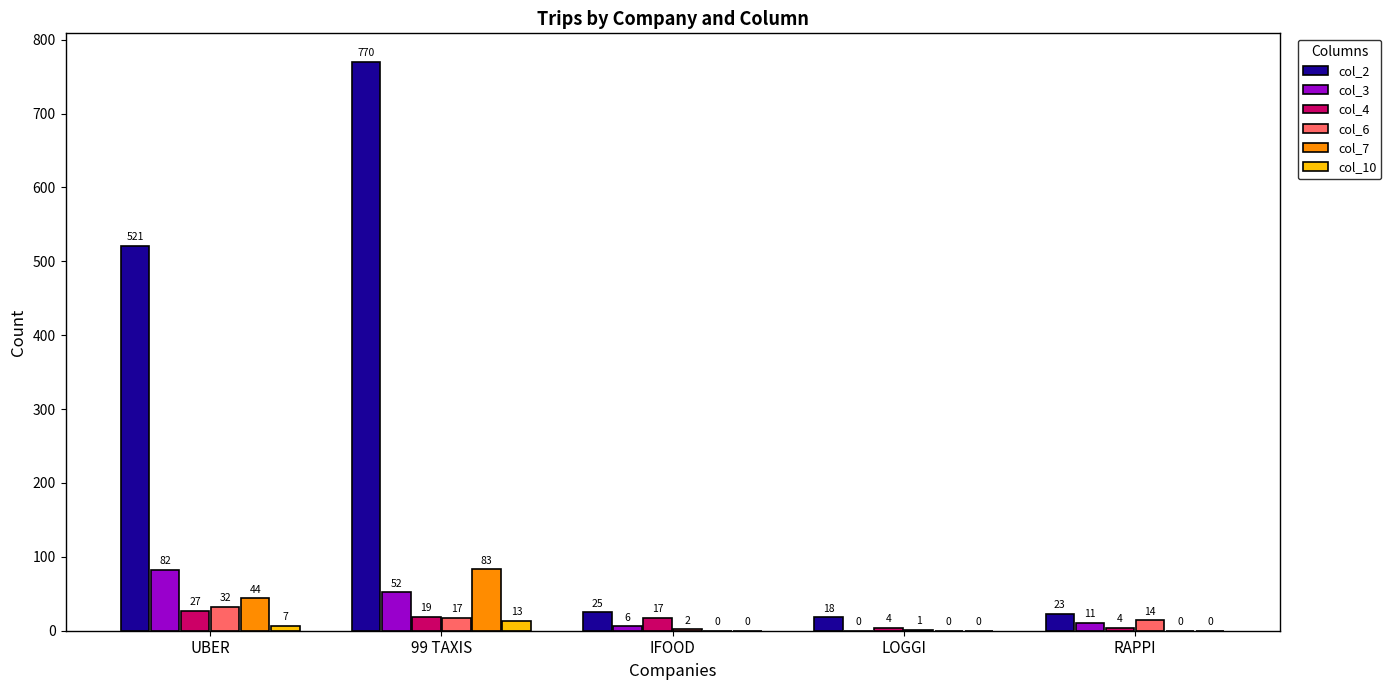

Are the bars grouped side by side (vs. stacked)?

Yes